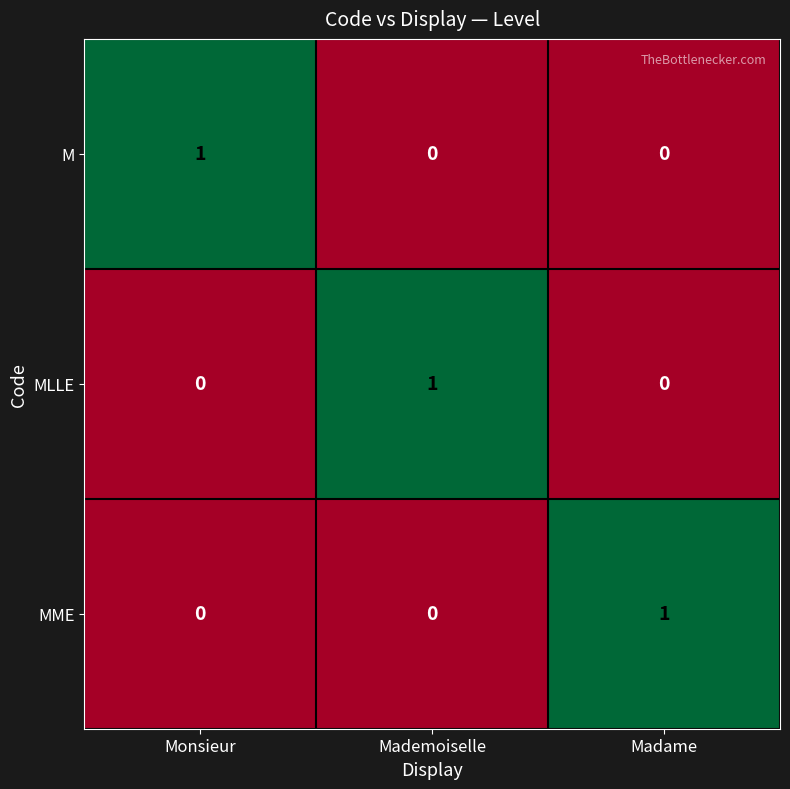

At how many categories does at least one series exceed 0?

3